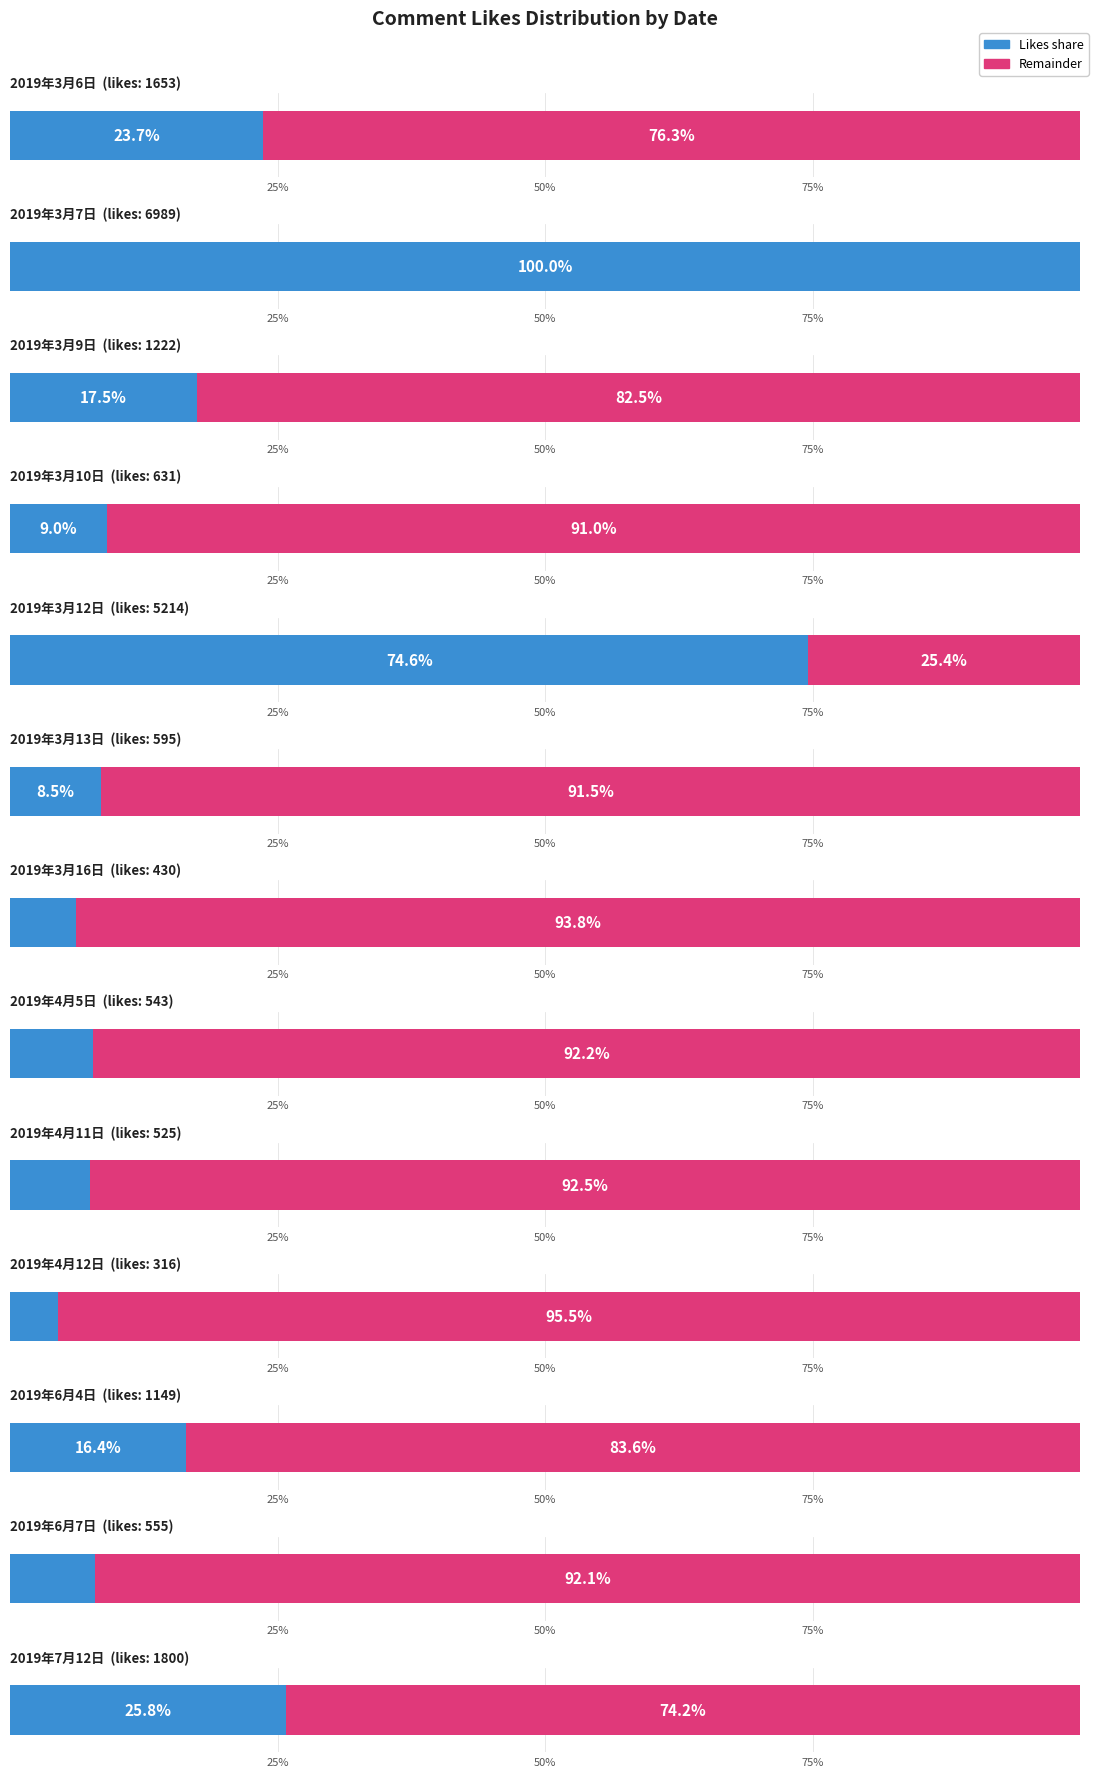

Reading left to right, list all the values displayed in this chart.

col_4 (likes): 1653	6989	1222	631	5214	595	430	543	525	316	1149	555	1800
col_4_total: 1653	6989	1222	631	5214	595	430	543	525	316	1149	555	1800